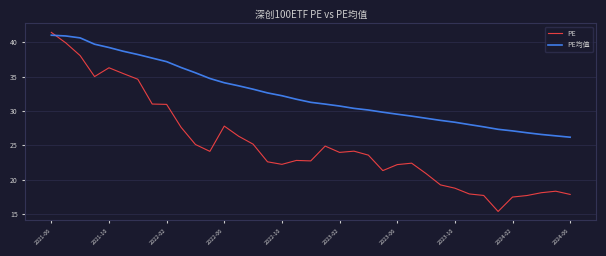

What is the highest value of the PE series?

41.5